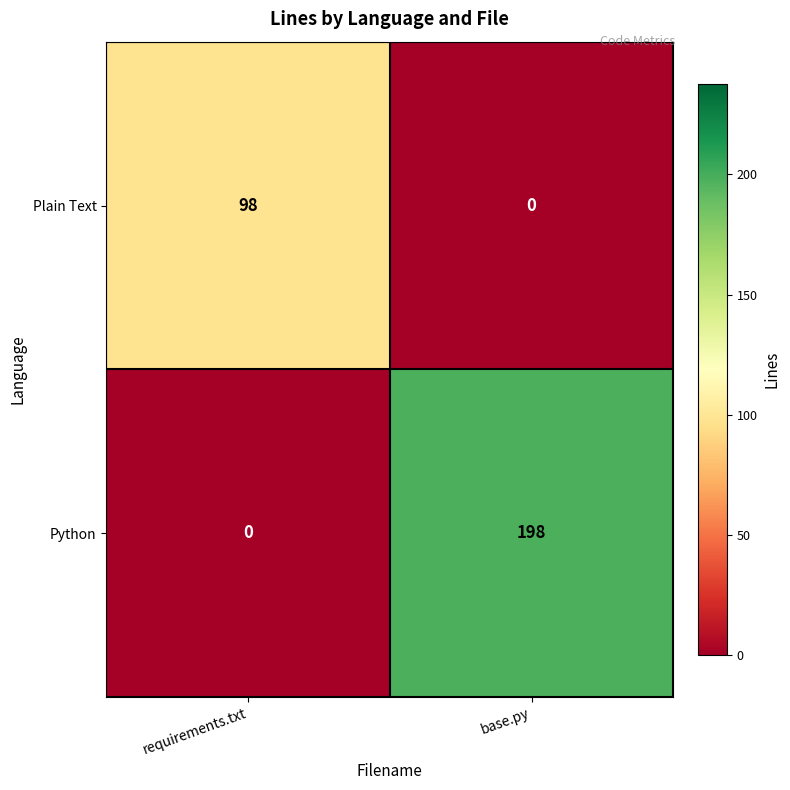

Which series has the largest range (max minus min)?

Python